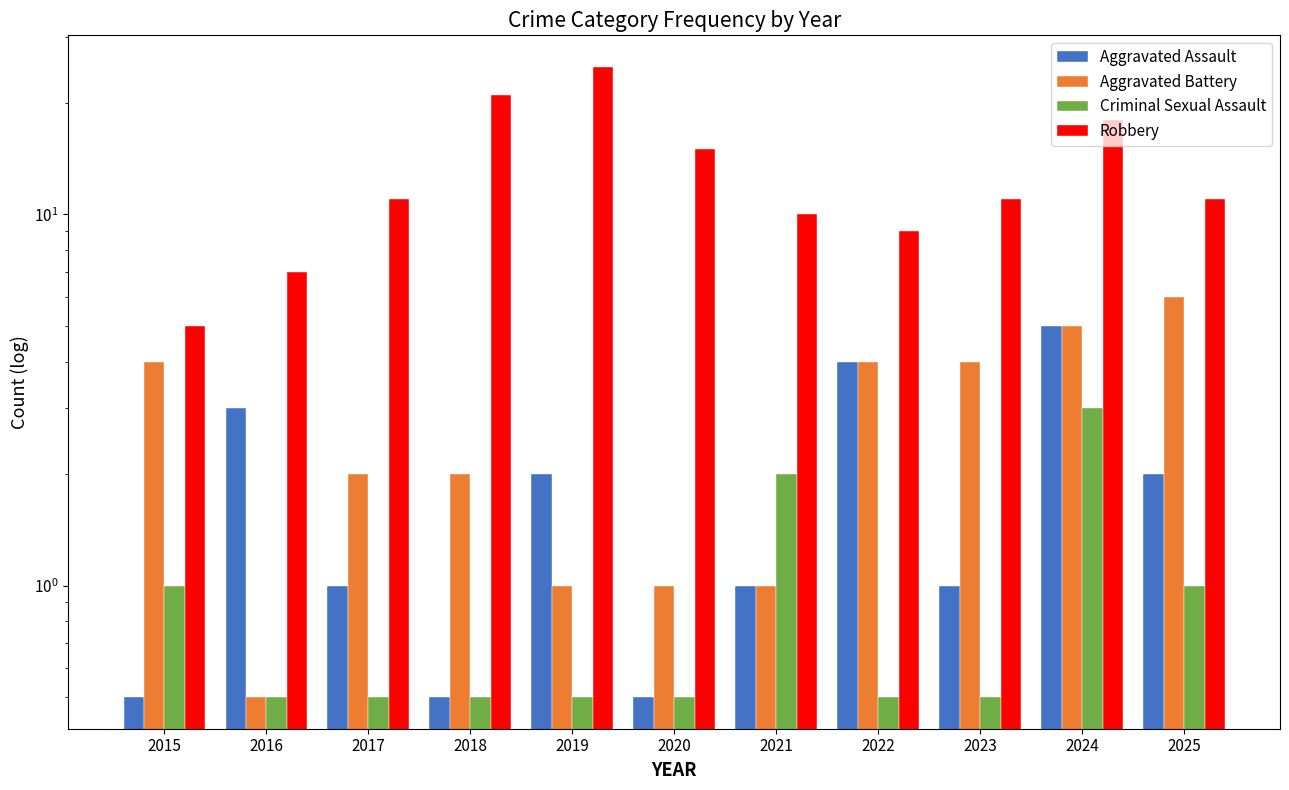

What is the difference between the maximum and minimum values in the Aggravated Battery series?

5.5